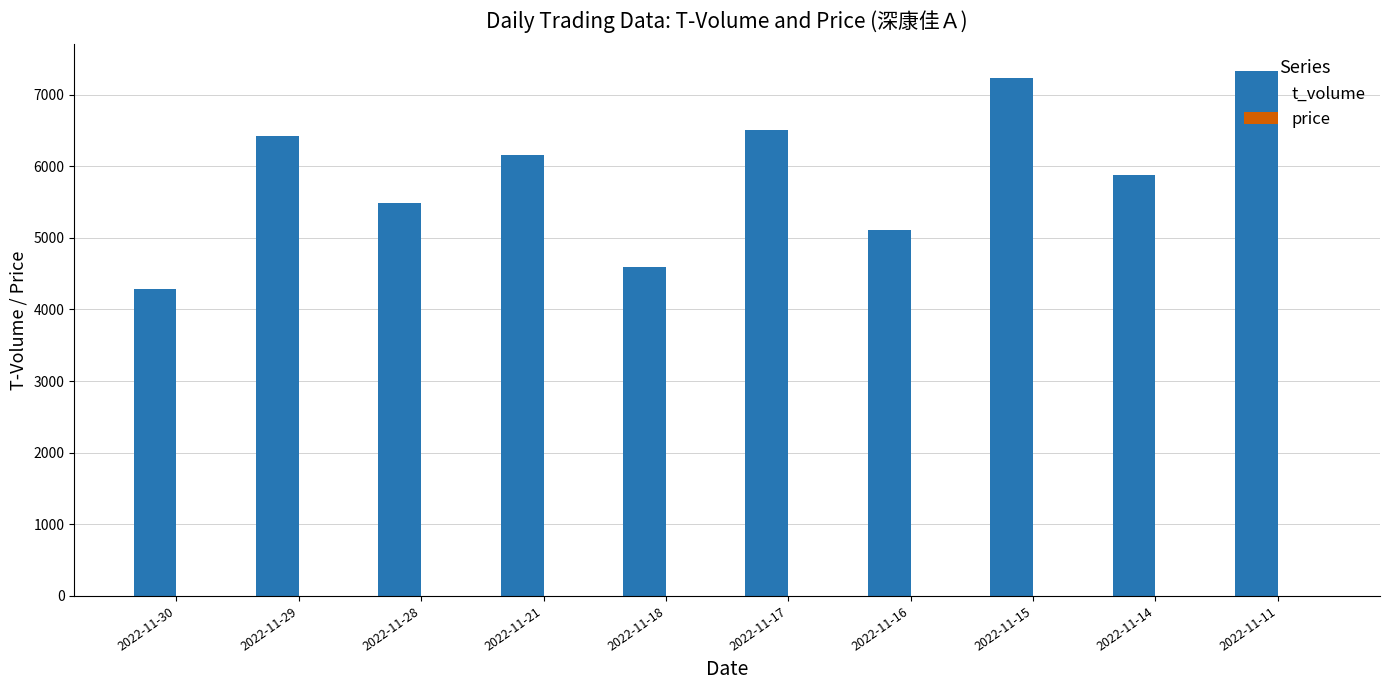

The value of t_volume at 2022-11-14 is 5880.0. True or false?

True